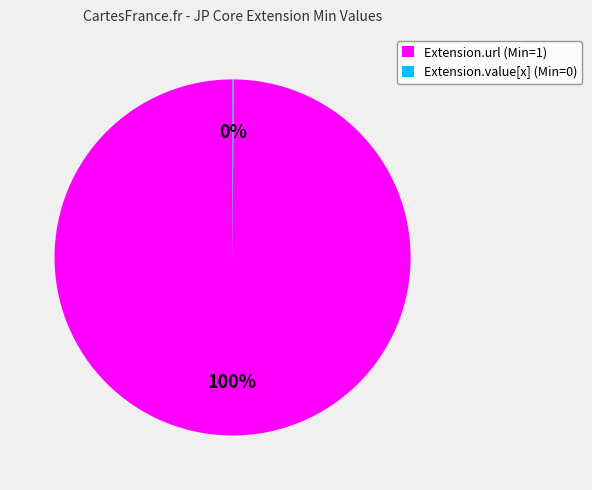

To the nearest percent, what is the difference between the largest and smallest slice percentages?

100%